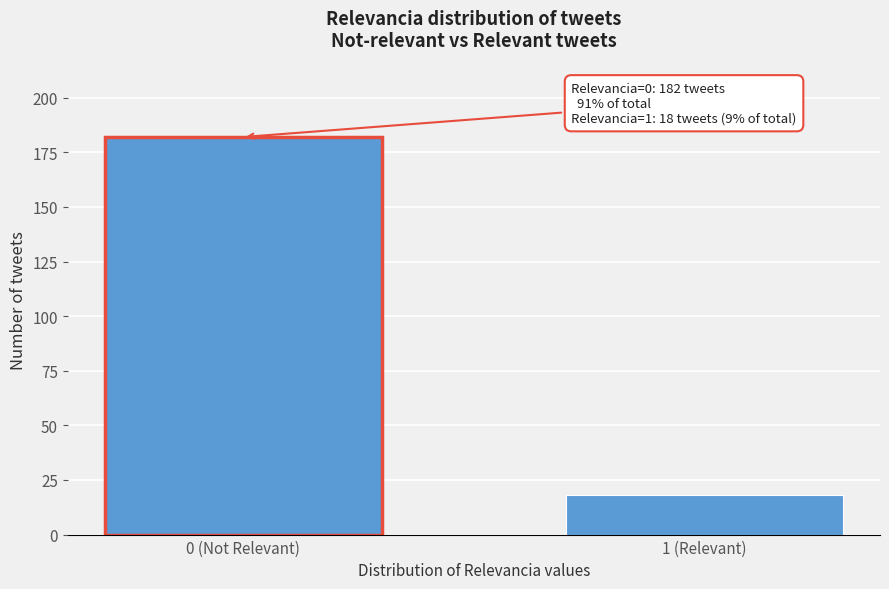

Reading left to right, list all the values displayed in this chart.

182	18